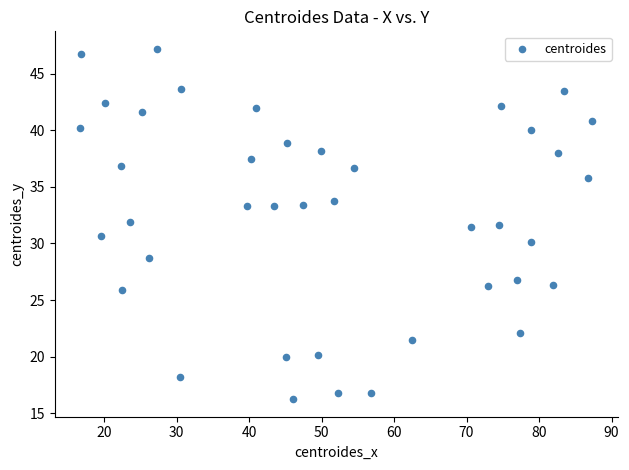

What is the range of X values (max minus min)?

70.6